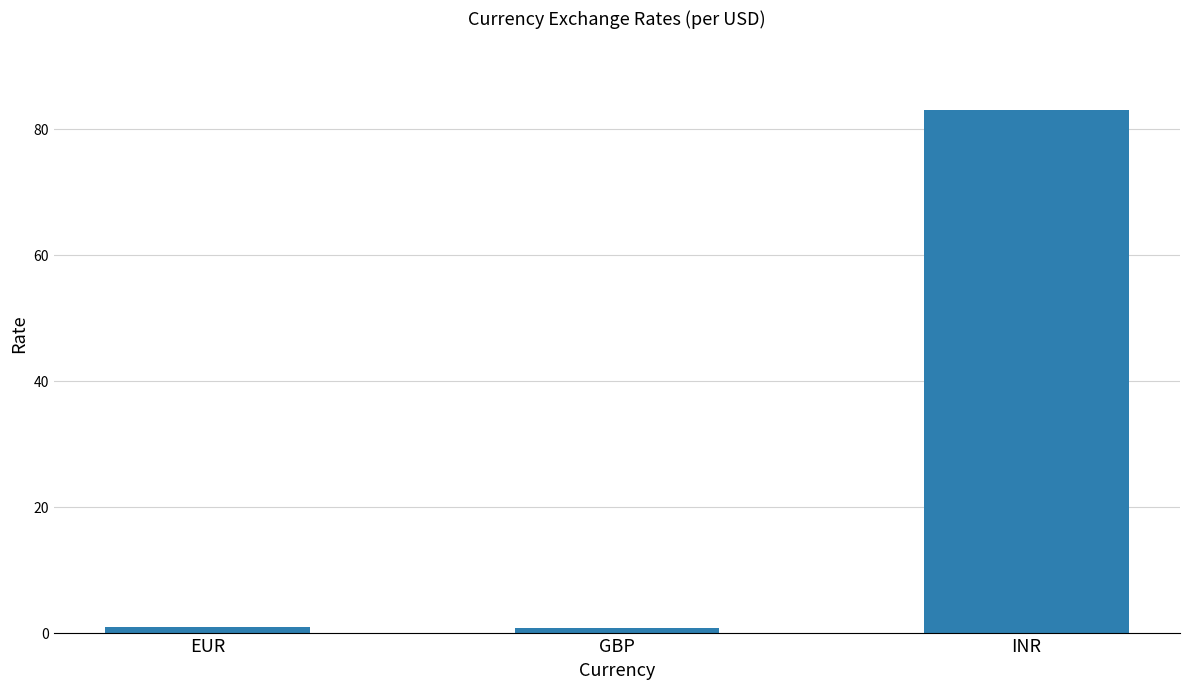

Read the value at INR.

83.0